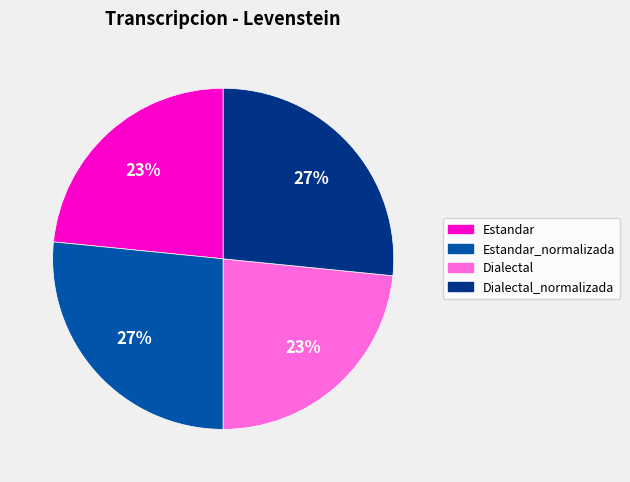

True or false: Dialectal accounts for 23% of the total.

True